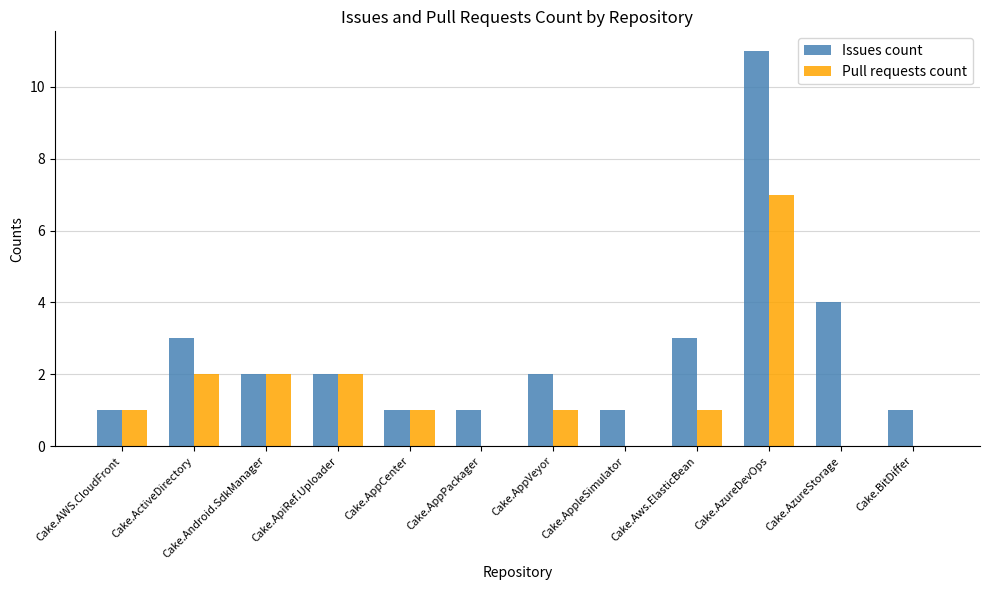

At which category is the sum across all series the highest?

Cake.AzureDevOps